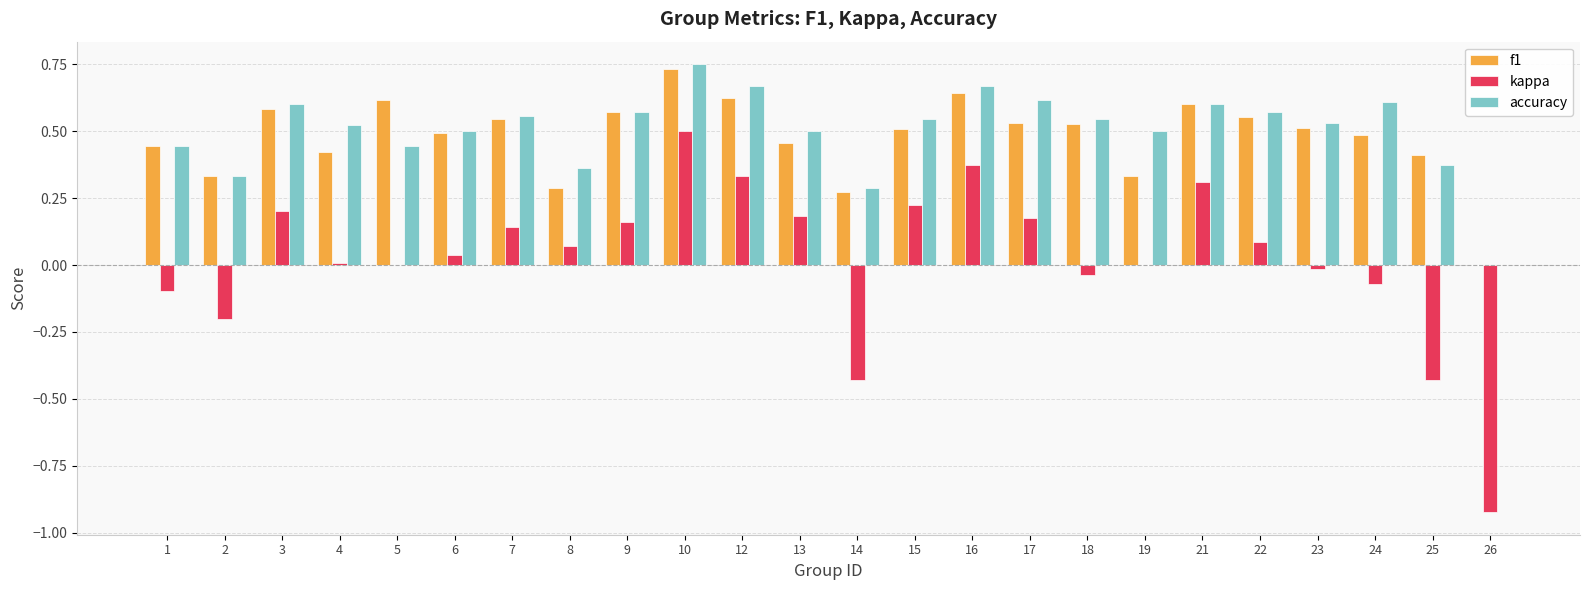

Is the value of f1 at 9 greater than the value of accuracy at 25?

Yes